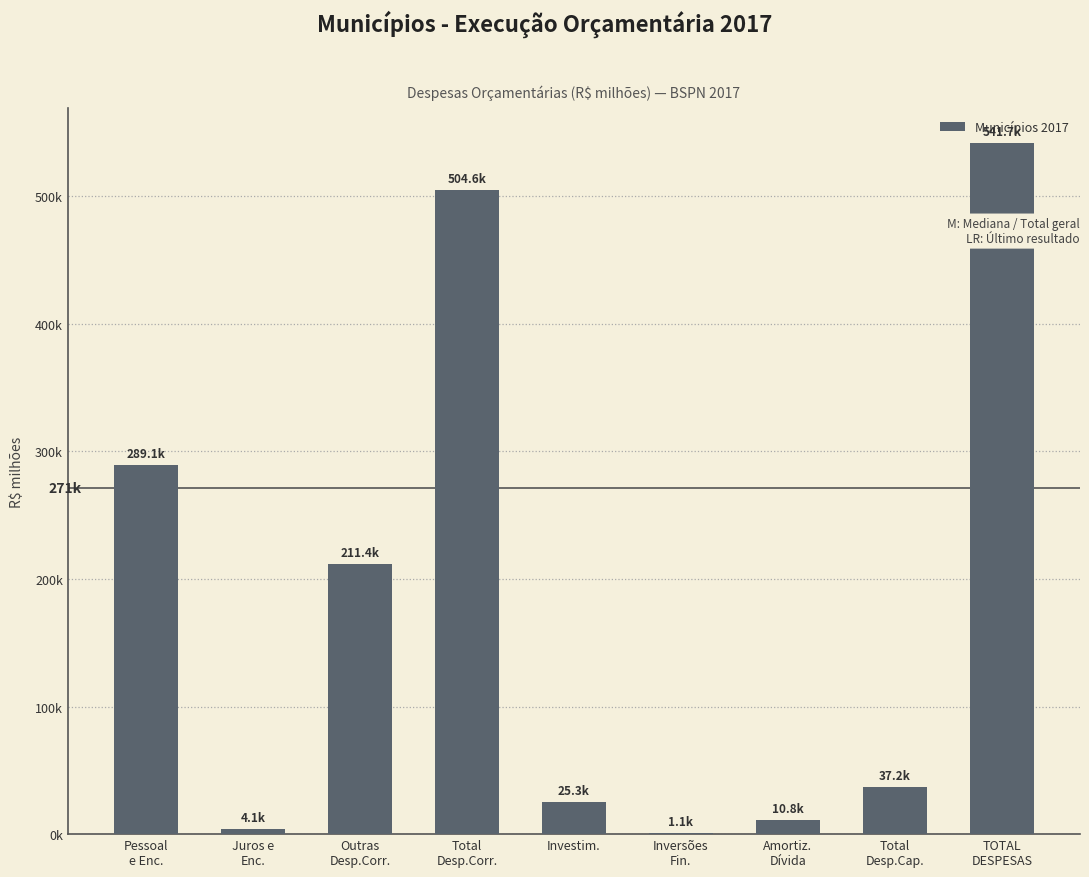

The value at Outras
Desp.Corr. is 70714.9. True or false?

False